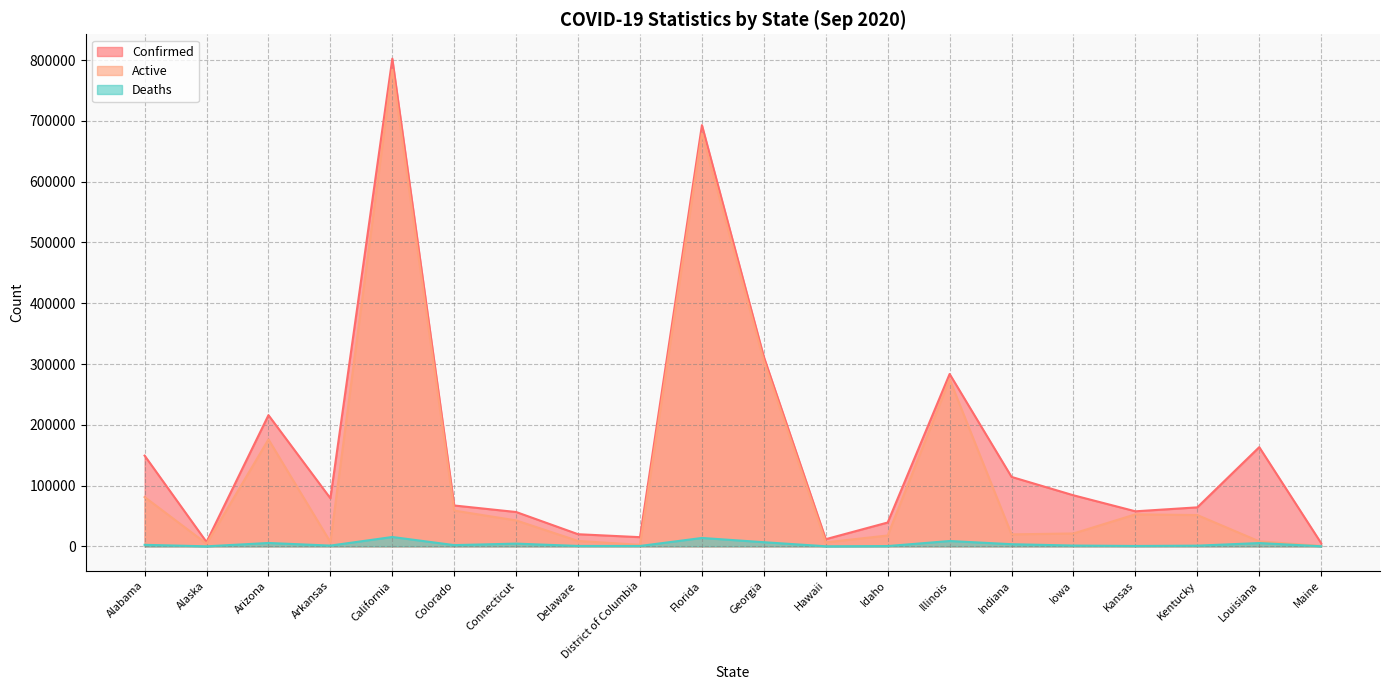

What is the minimum value shown in the chart?

46